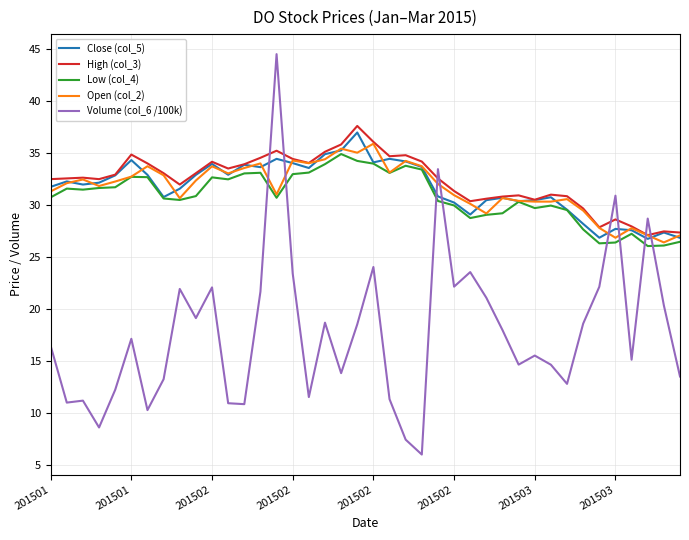

What is the greatest value displayed?

44.5